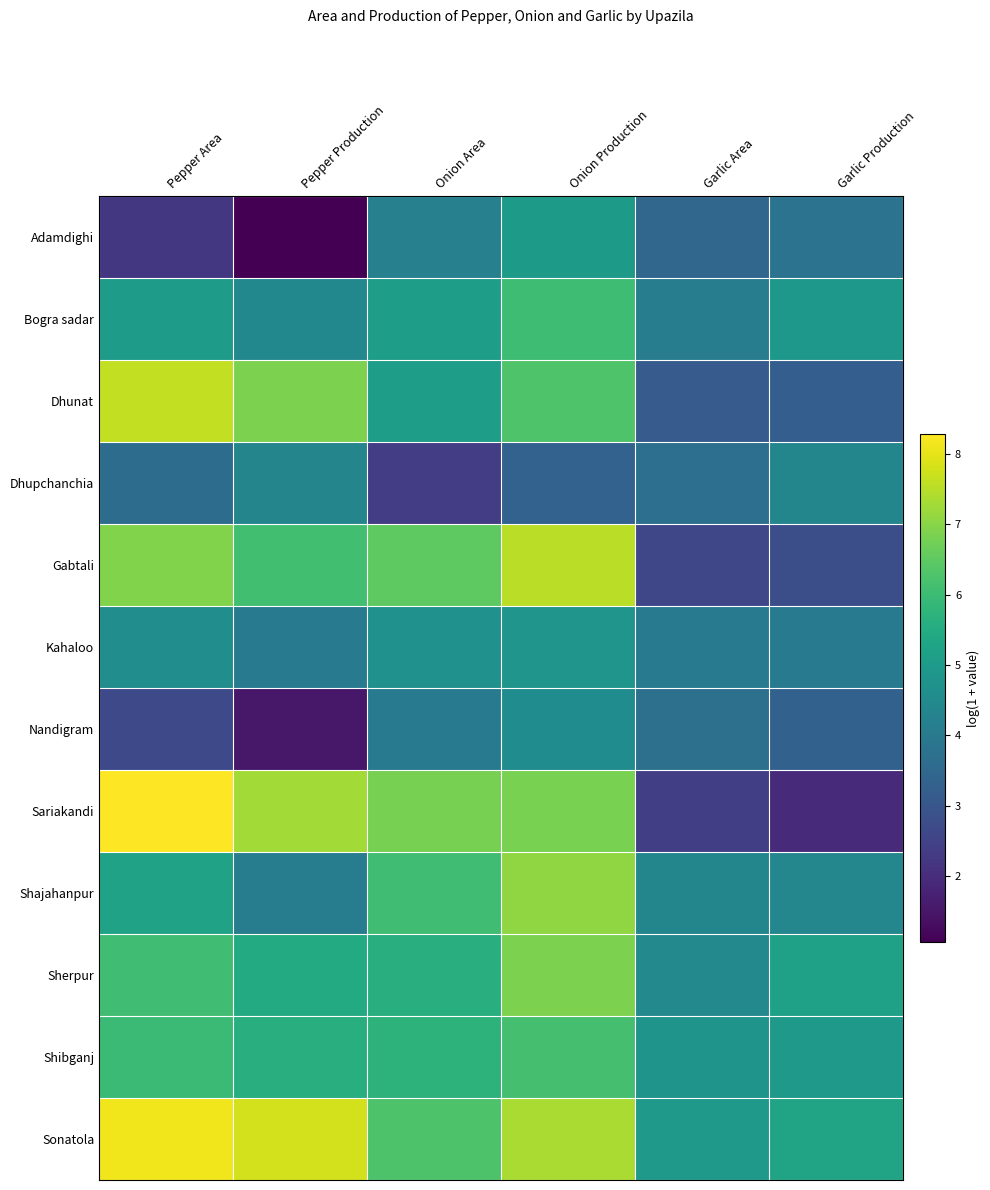

Which series has the largest range (max minus min)?

Sariakandi